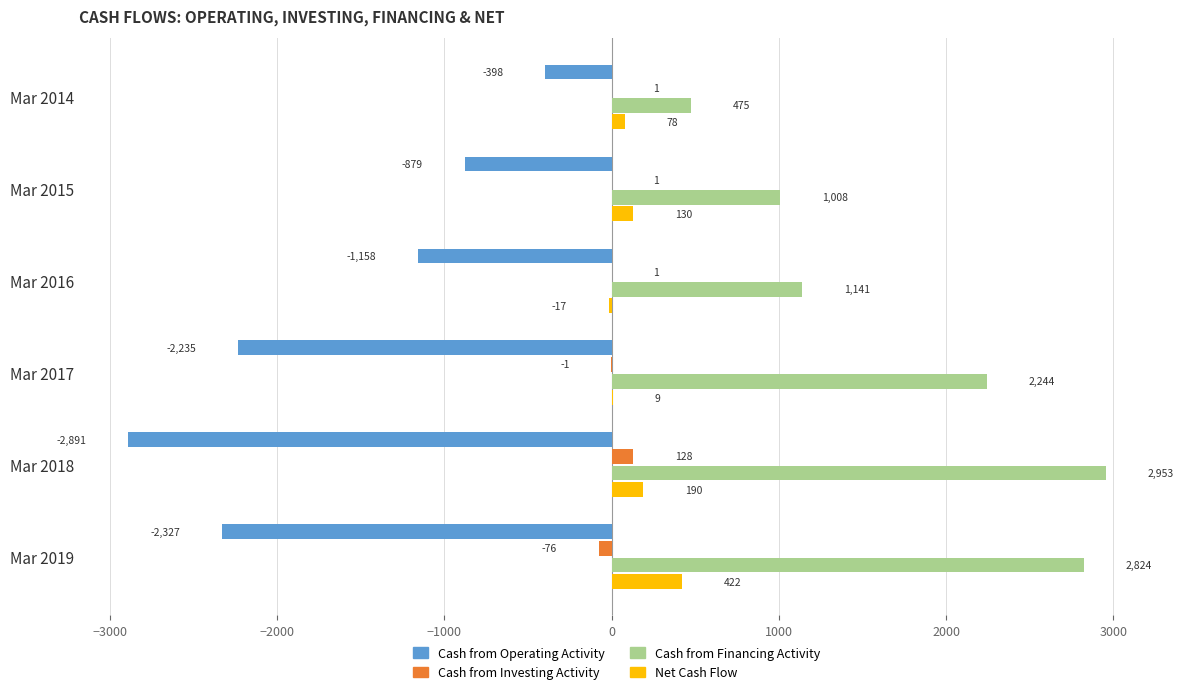

At which category is the sum across all series the highest?

Mar 2019